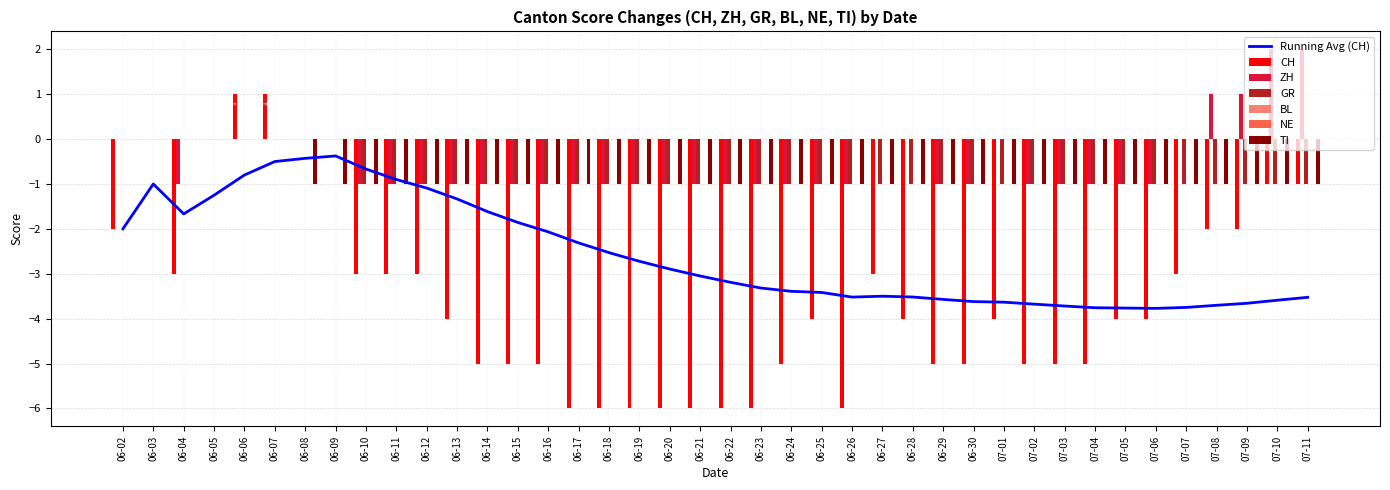

What is the label of the 15th bar from the left?

06-16